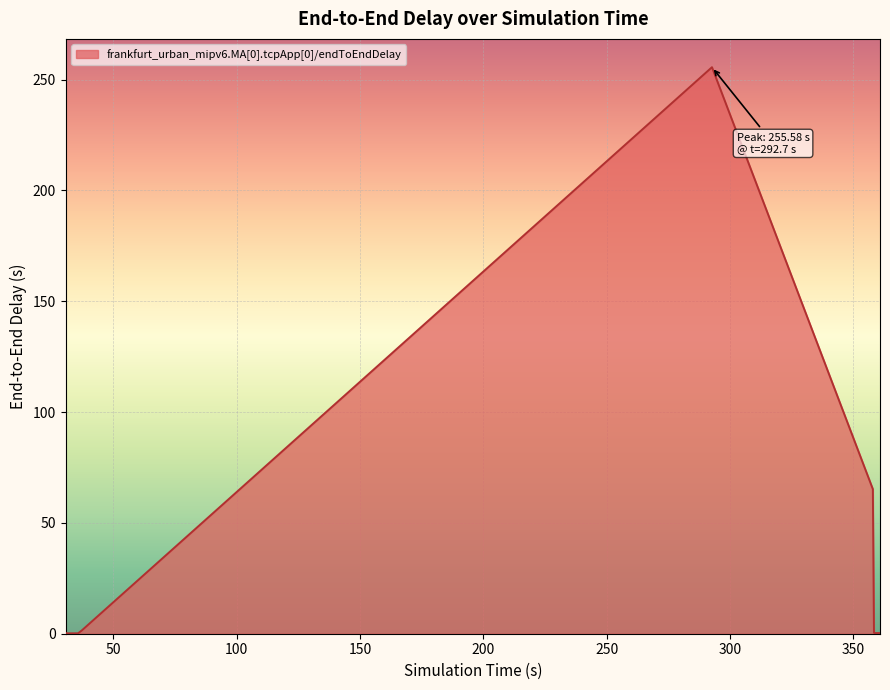

Is this an area chart (filled region under the line)?

Yes